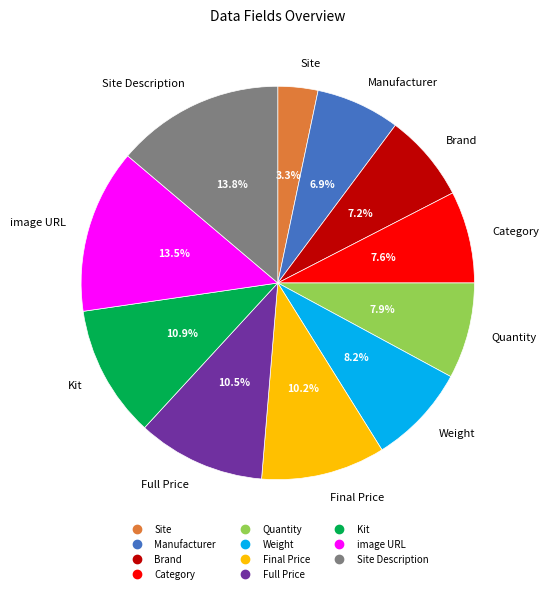

Is there a majority slice in this chart?

No